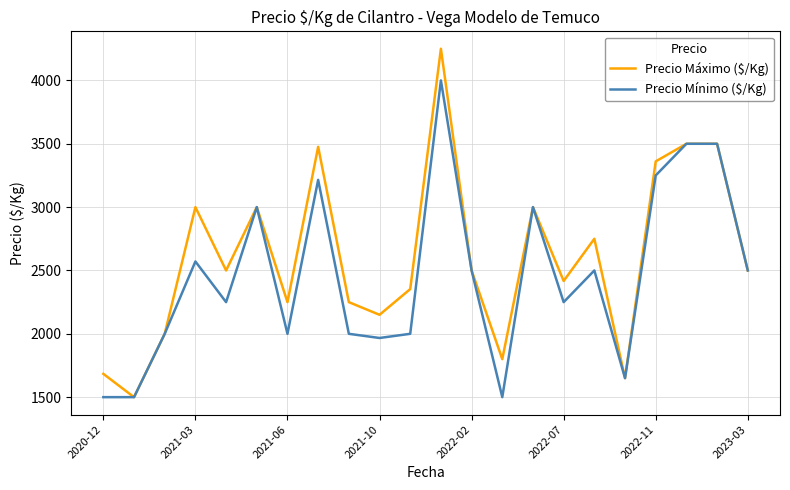

What is the highest value of the Precio Mínimo ($/Kg) series?

4000